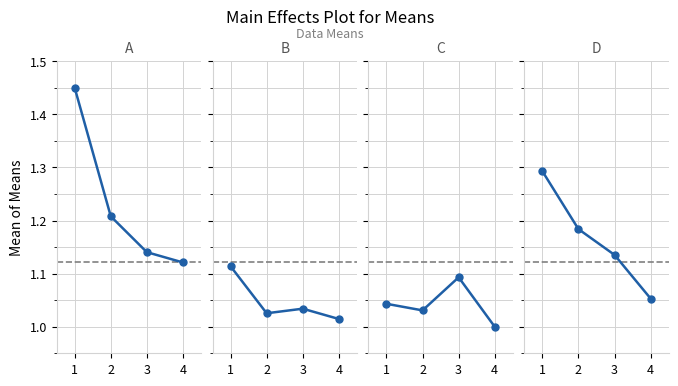

Is it true that D equals 1.1 at 4?

True